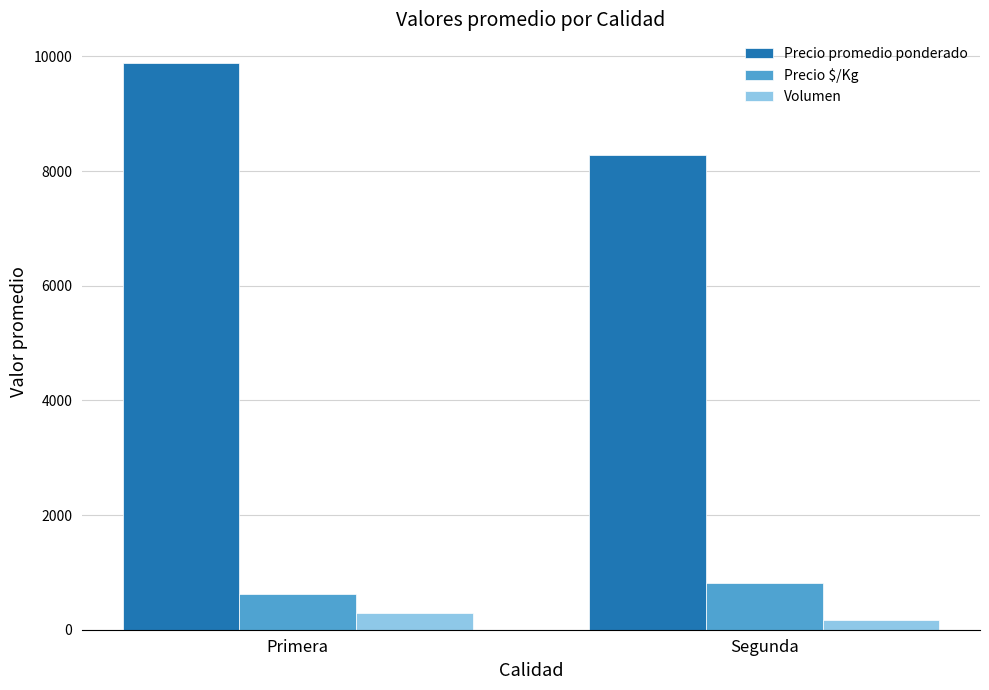

What is the sum of the Precio $/Kg values at Primera and Segunda?

1440